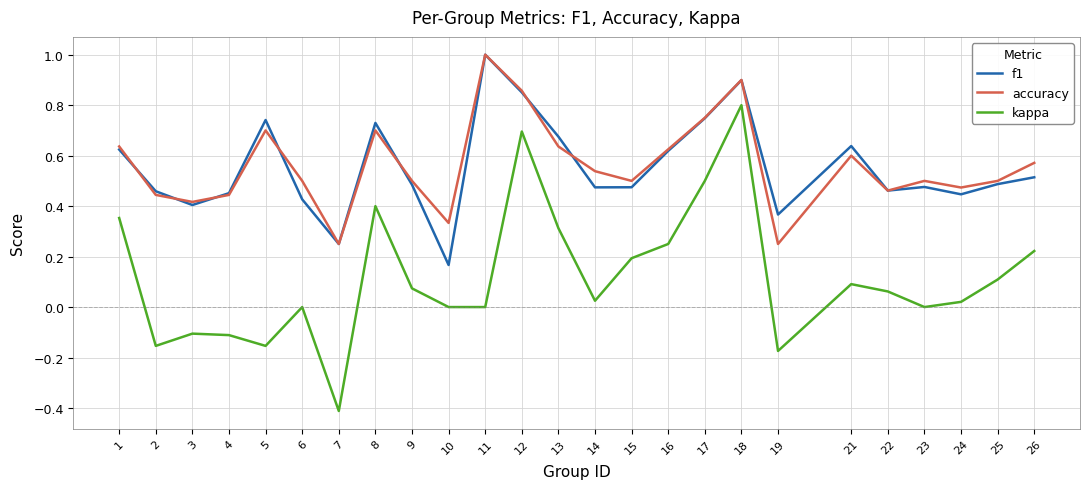

Does the chart have visible grid lines?

Yes